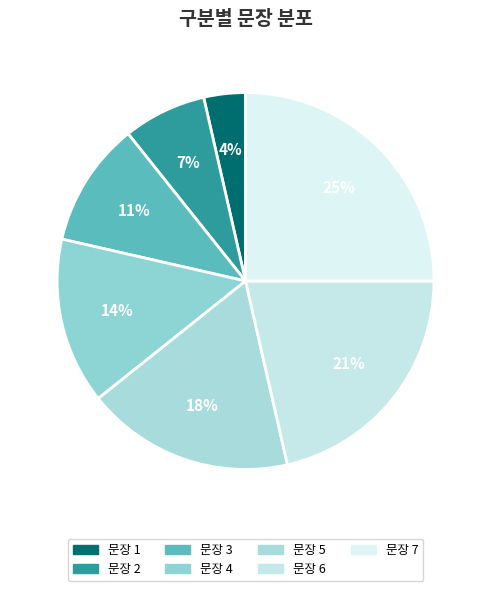

To the nearest percent, what is the average slice percentage?

14%